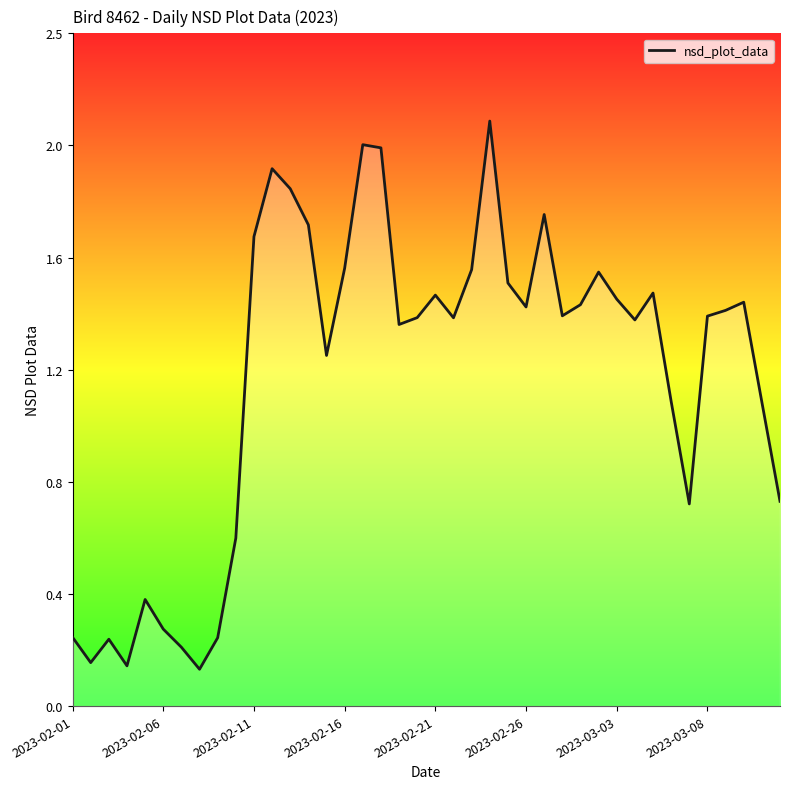

What is the value of the 22nd point from the left?

1.4